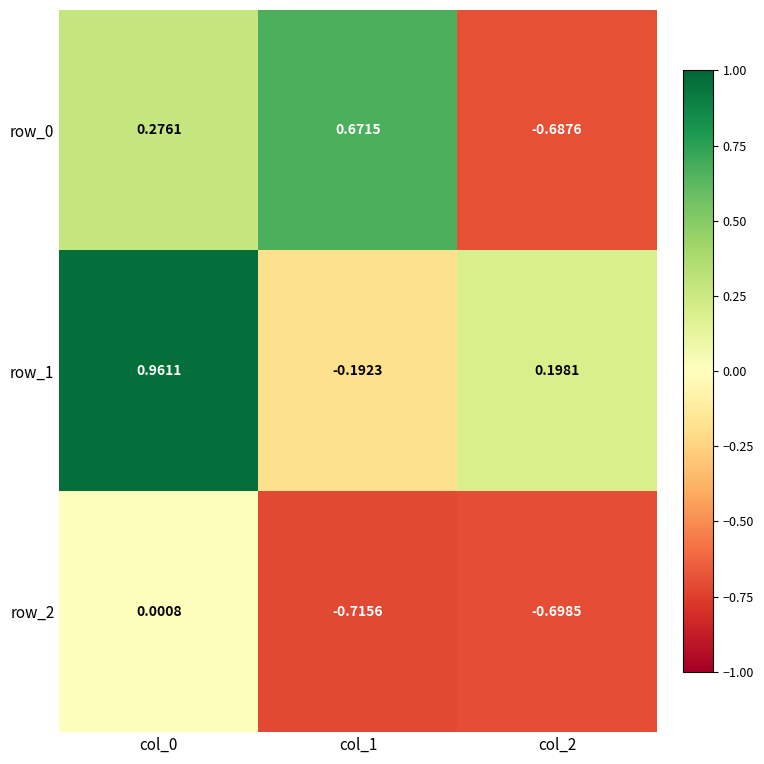

Is the value of row_1 at col_2 greater than the value of row_0 at col_1?

No